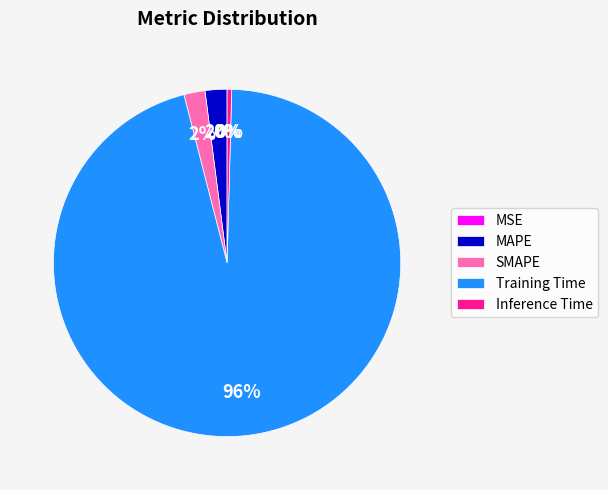

What is the largest slice in the pie chart?

Training Time